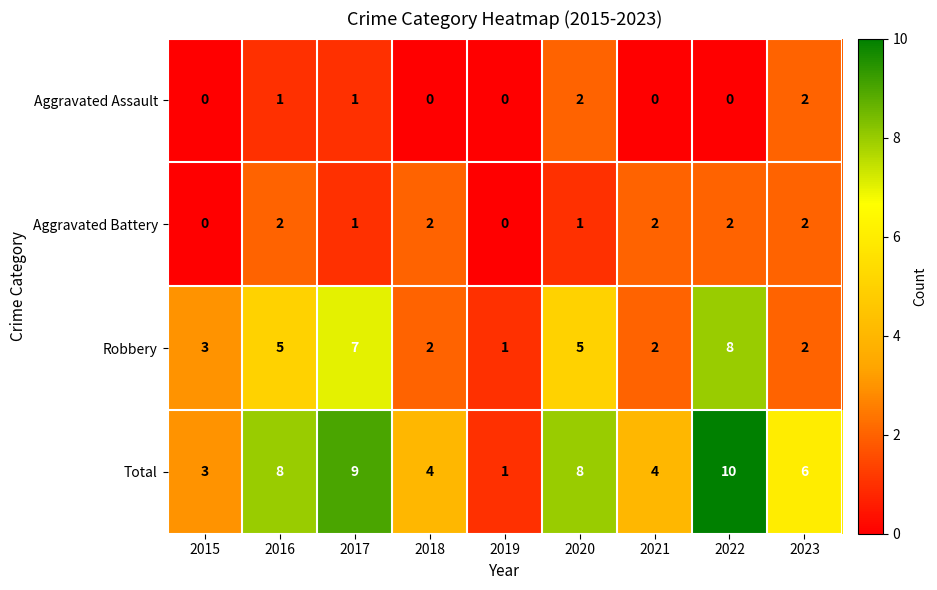

The Aggravated Battery series shows 1 at 2015. True or false?

False